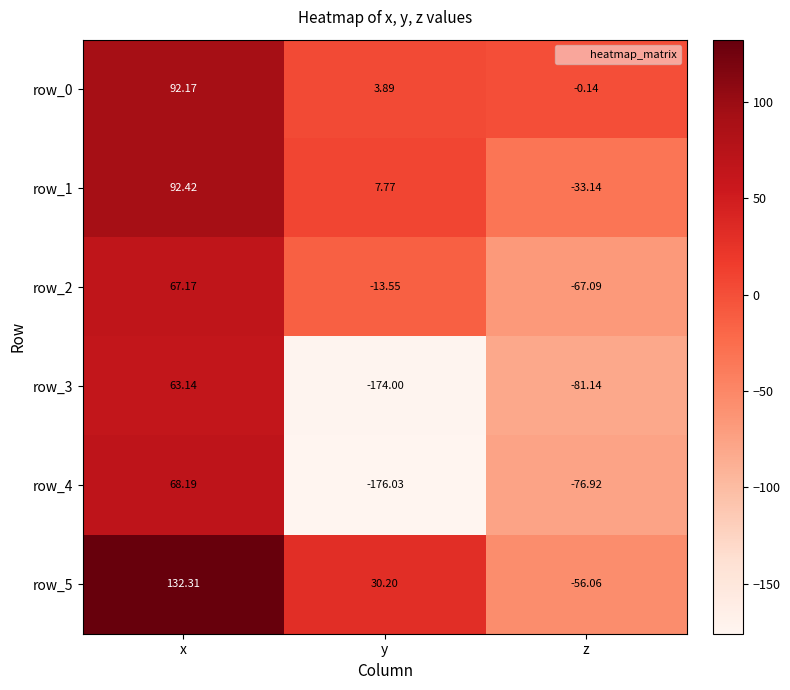

Is the value of row_3 at z greater than the value of row_2 at x?

No